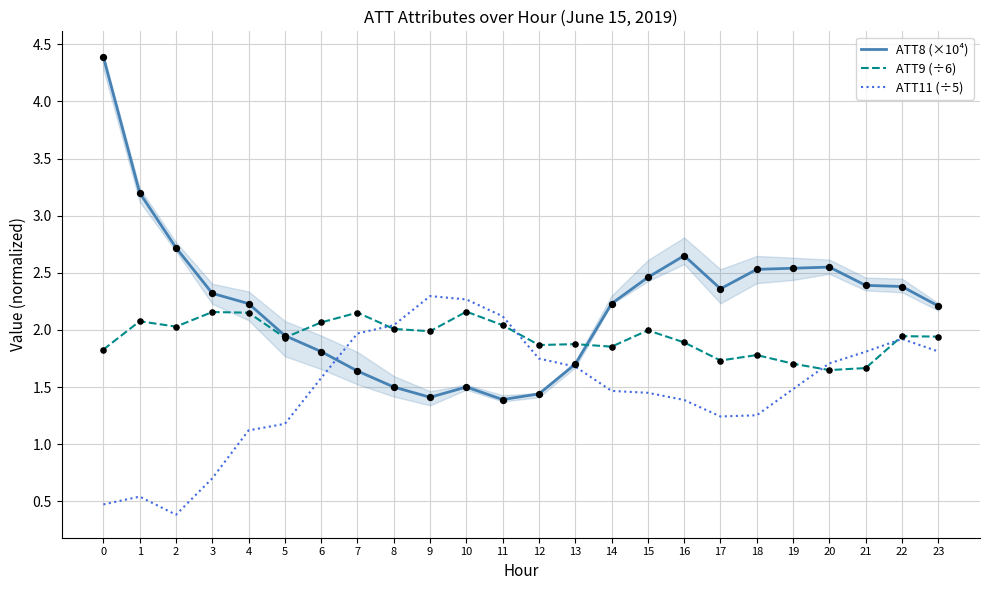

What are all the series names shown in the legend?

ATT8 (×10⁴), ATT9 (÷6), ATT11 (÷5)